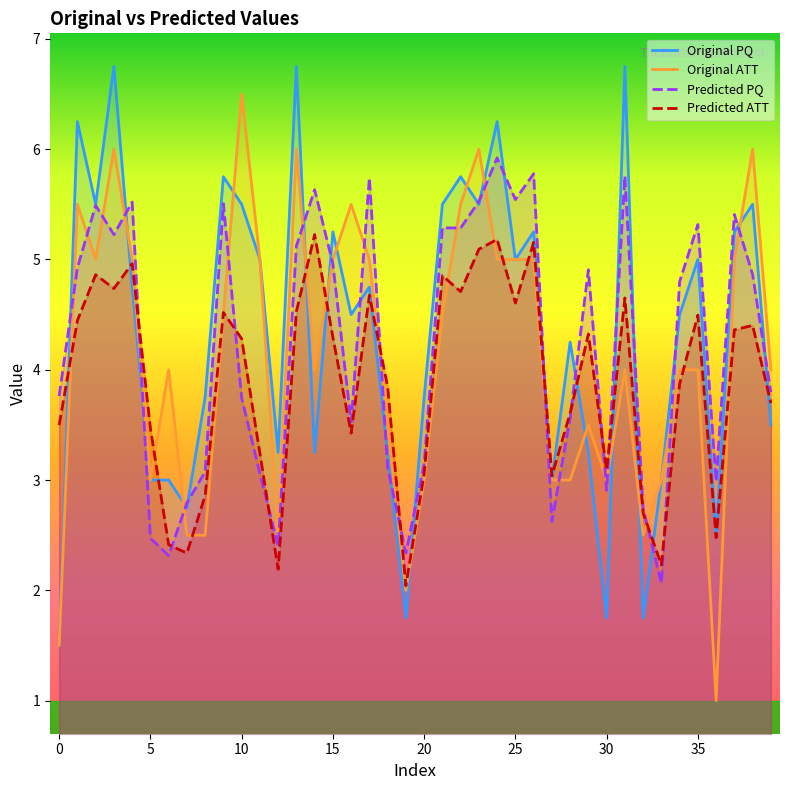

What is the value of the Original PQ point at the 30th from the left?

3.2